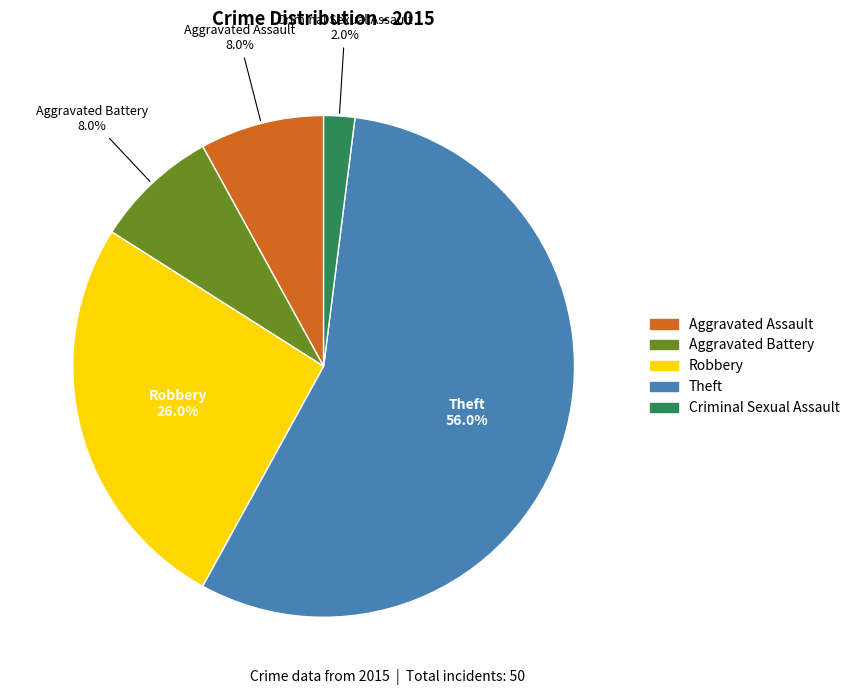

To the nearest percent, what is the difference between the Theft and Aggravated Battery slice percentages?

48%